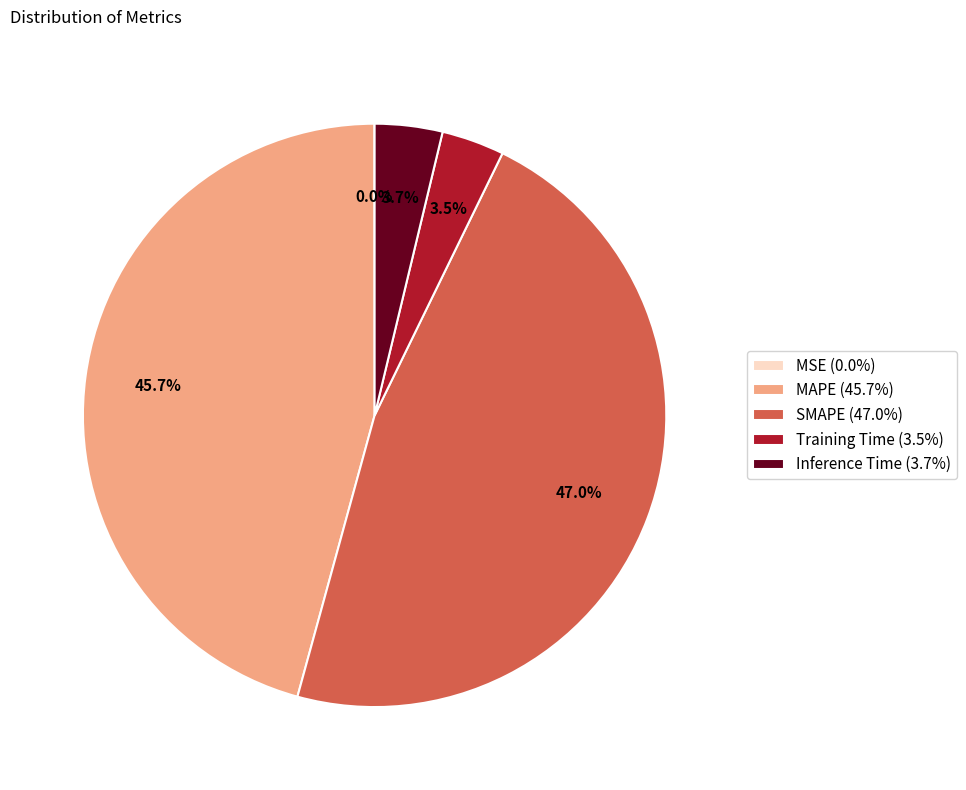

The SMAPE slice represents 61% of the pie. True or false?

False